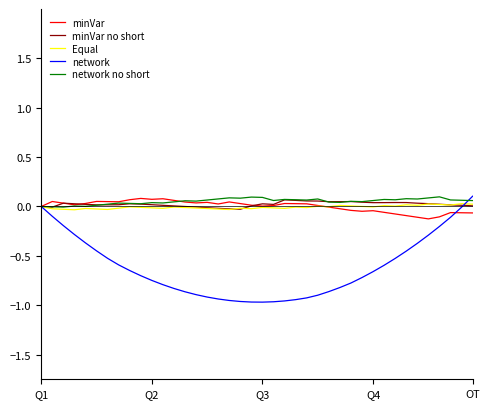

Where is network nearest to the value 0?

Q1